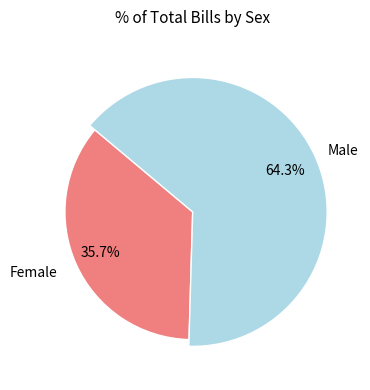

How many slices are in this pie chart?

2